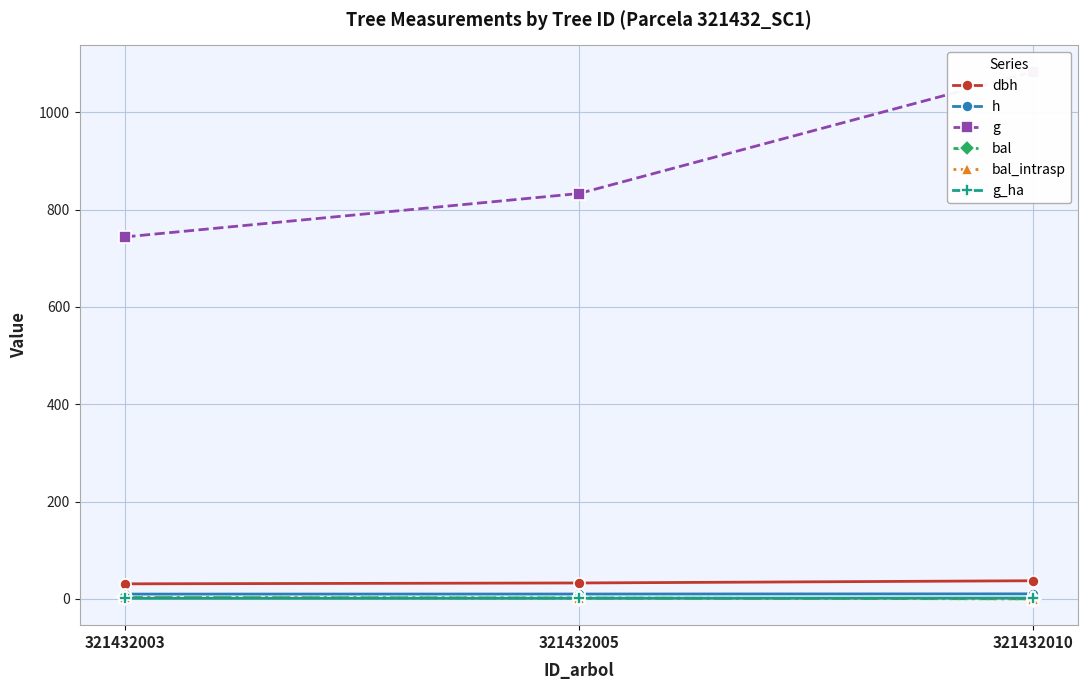

Reading right to left, what are all the values shown in this chart?

dbh: 37.1	32.6	30.8
h: 10.2	9.9	9.7
g: 1083.3	833.1	743.9
bal: 0.0	1.5	2.7
bal_intrasp: 0.0	1.5	2.7
g_ha: 1.5	1.2	1.1